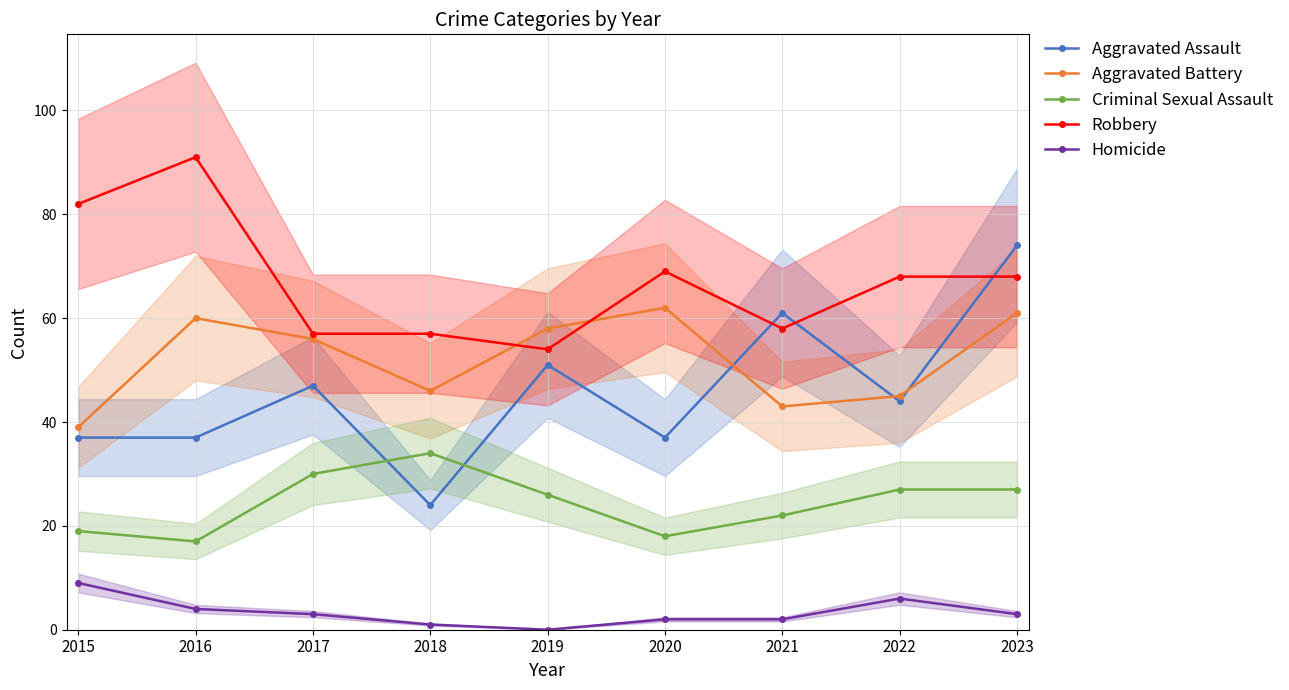

Where is the first local maximum for Aggravated Assault?

2017